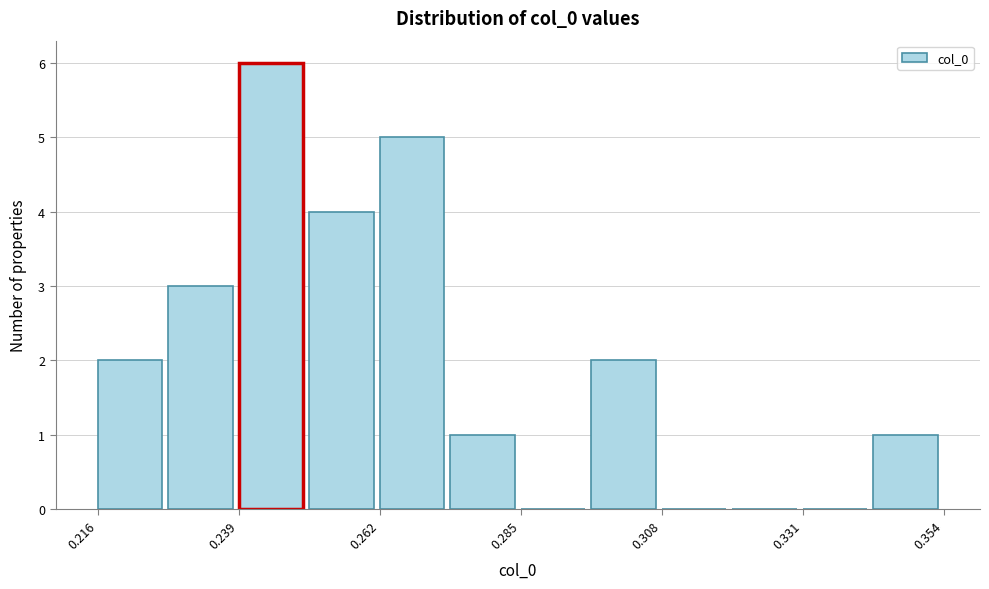

Around what value on the x-axis is the tallest bar? Give the approximate position of its centre, as read against the axis.

0.245